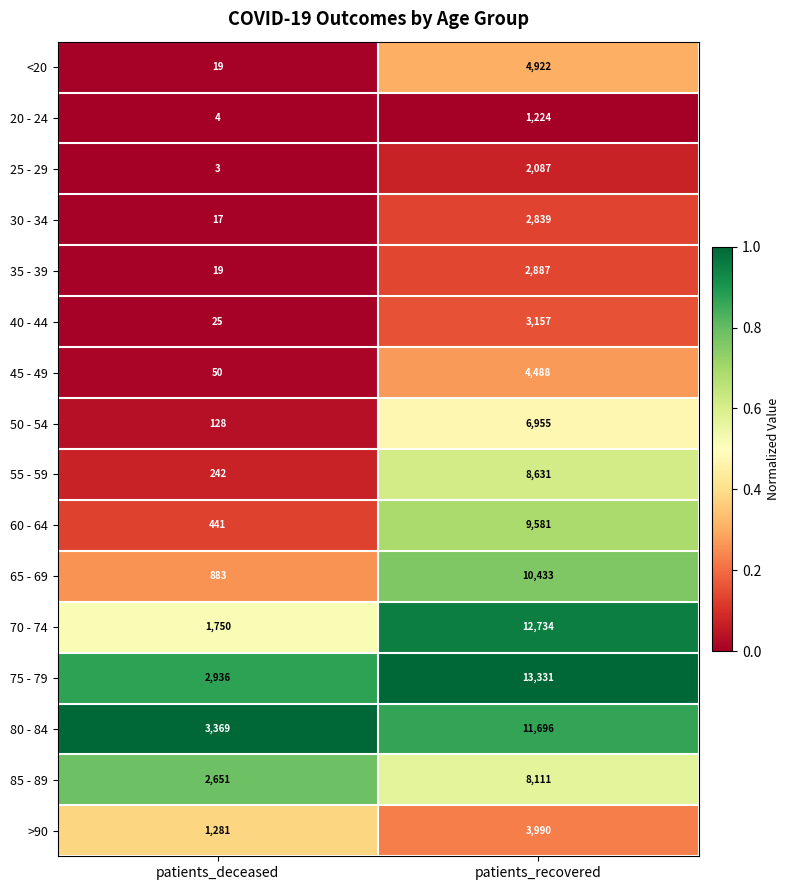

What is the lowest value of the 85 - 89 series?

2651